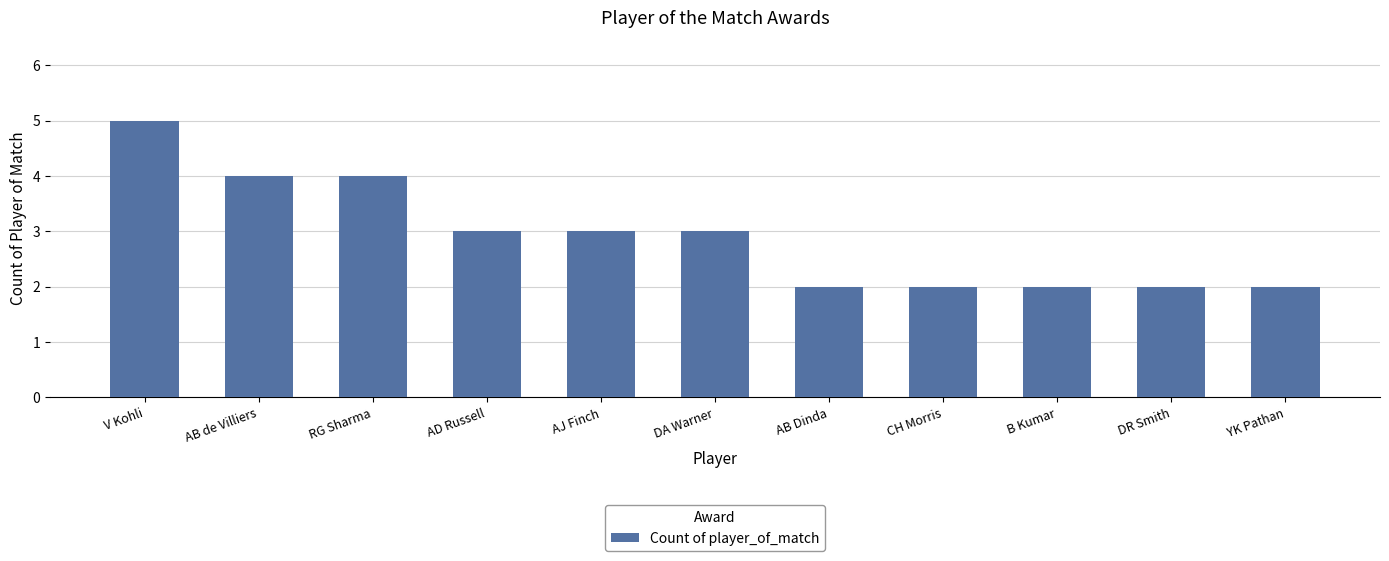

Reading right to left, what are all the values shown in this chart?

2	2	2	2	2	3	3	3	4	4	5